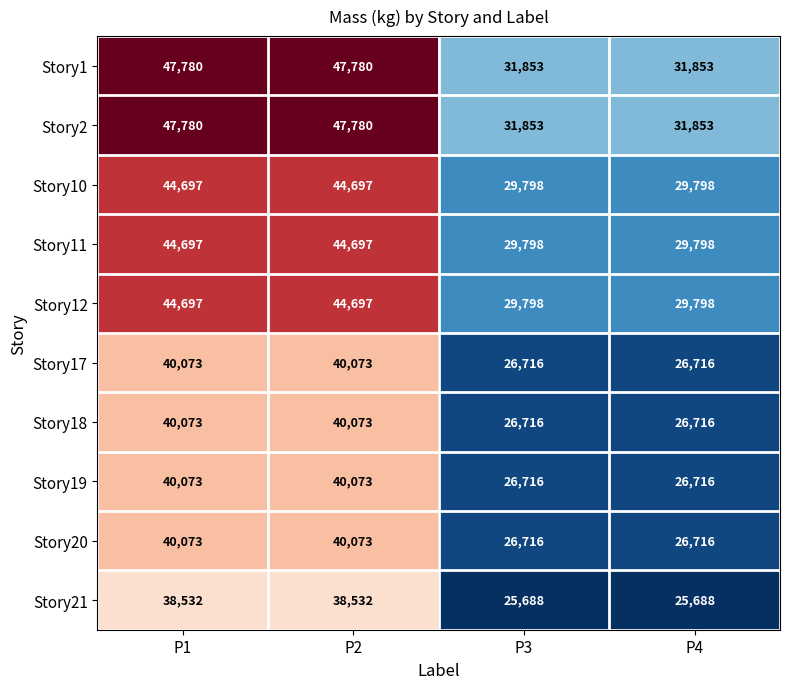

How many distinct data groups are displayed?

10